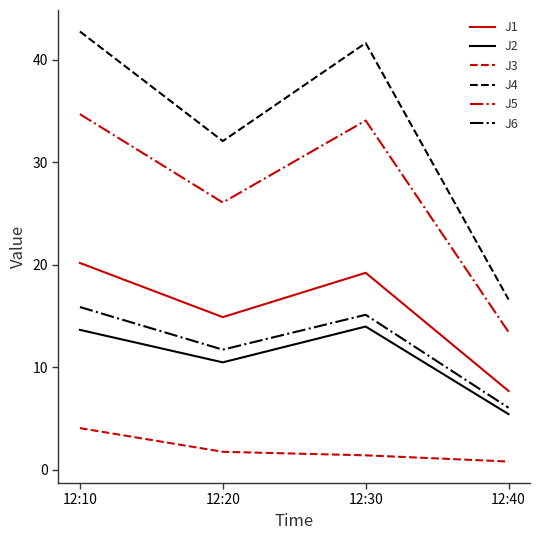

True or false: J4 and J6 intersect in this chart.

False